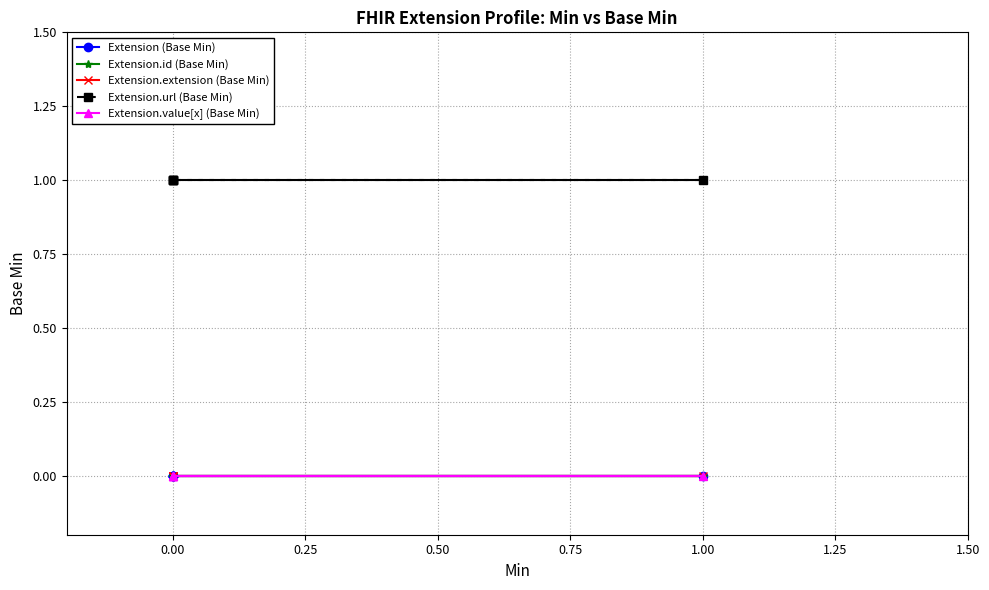

Which series has the largest total across all categories?

Extension.url (Base Min)